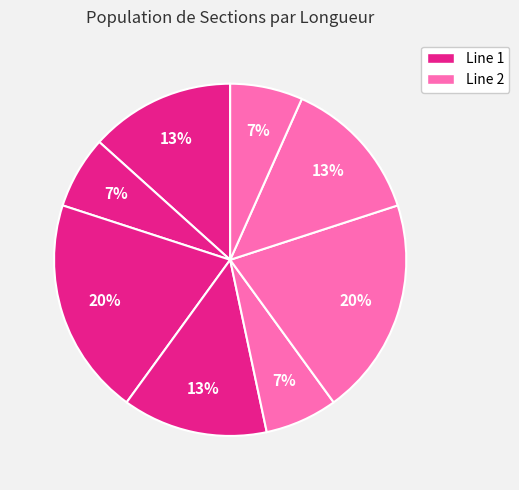

How many slices are in this pie chart?

8